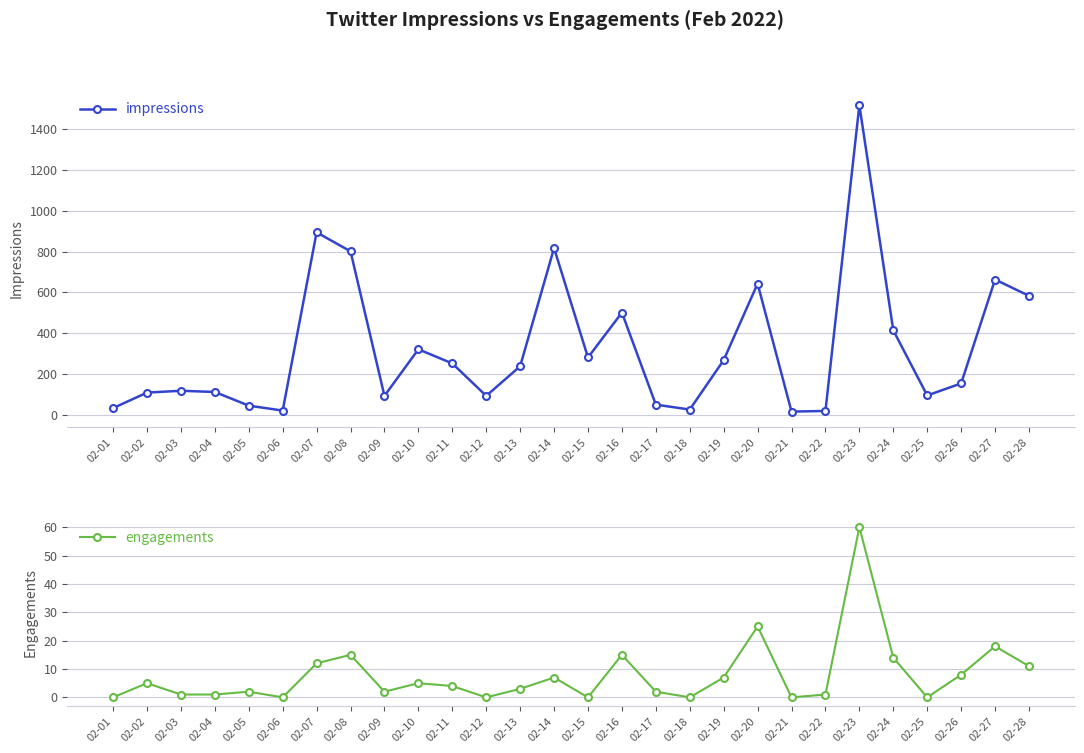

Reading left to right, transcribe all the data shown in this chart.

impressions: 33	109	118	112	45	21	894	801	93	321	252	93	238	817	281	501	50	26	268	643	16	19	1517	414	95	154	663	583
engagements: 0	5	1	1	2	0	12	15	2	5	4	0	3	7	0	15	2	0	7	25	0	1	60	14	0	8	18	11